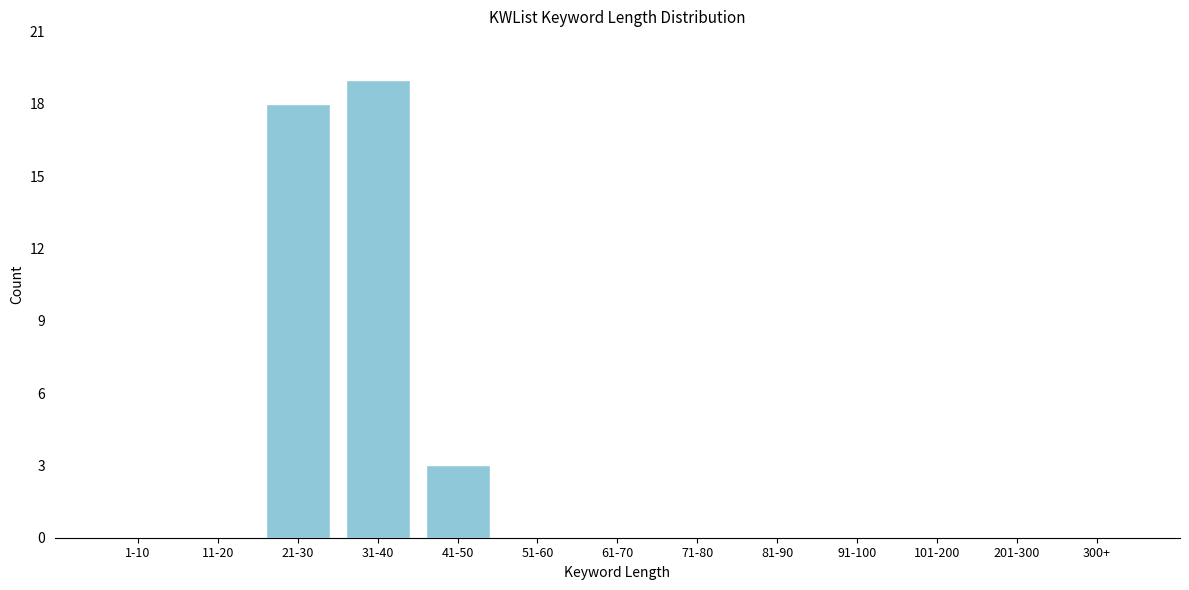

Reading left to right, extract all data points from this chart.

1-10=0	11-20=0	21-30=18	31-40=19	41-50=3	51-60=0	61-70=0	71-80=0	81-90=0	91-100=0	101-200=0	201-300=0	300+=0